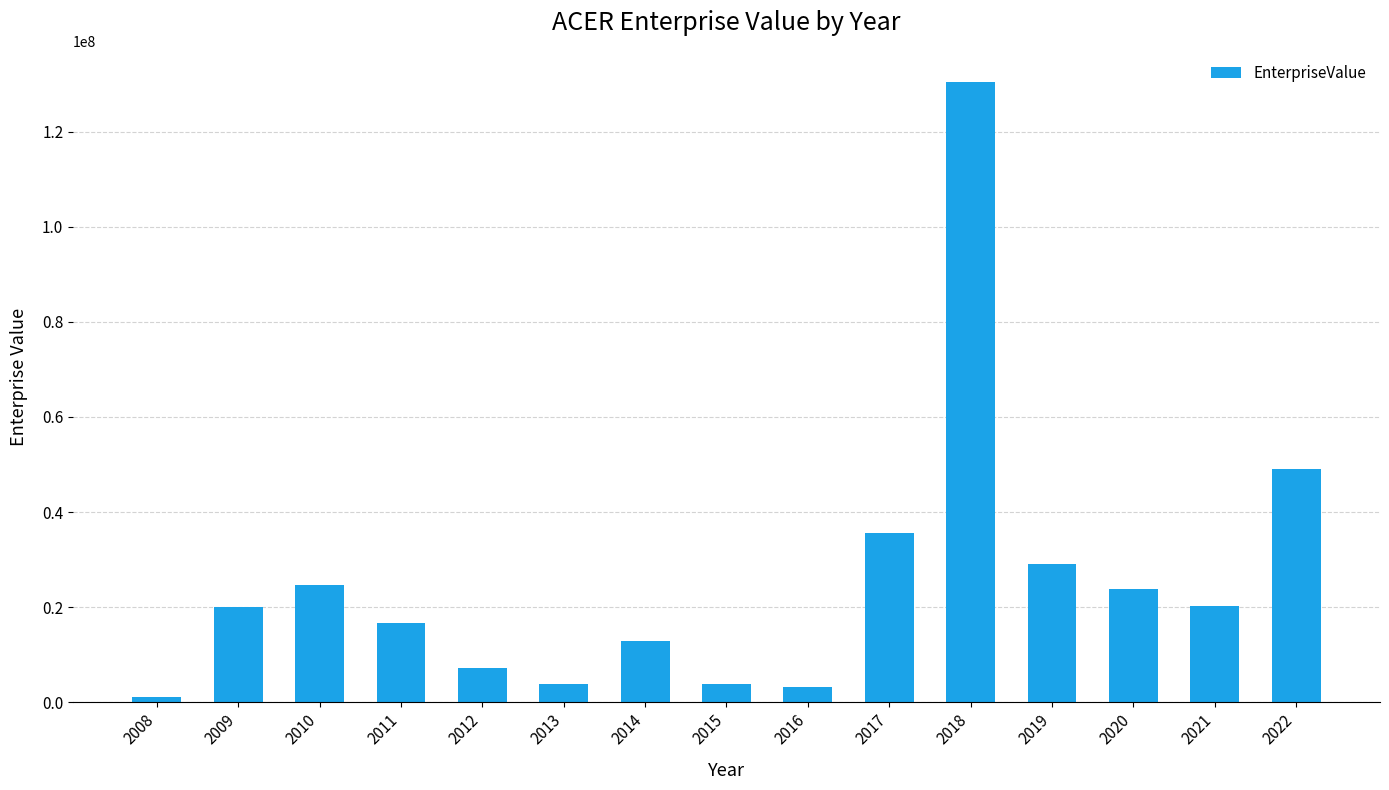

True or false: the data shows 3234758.1 at 2016.

True